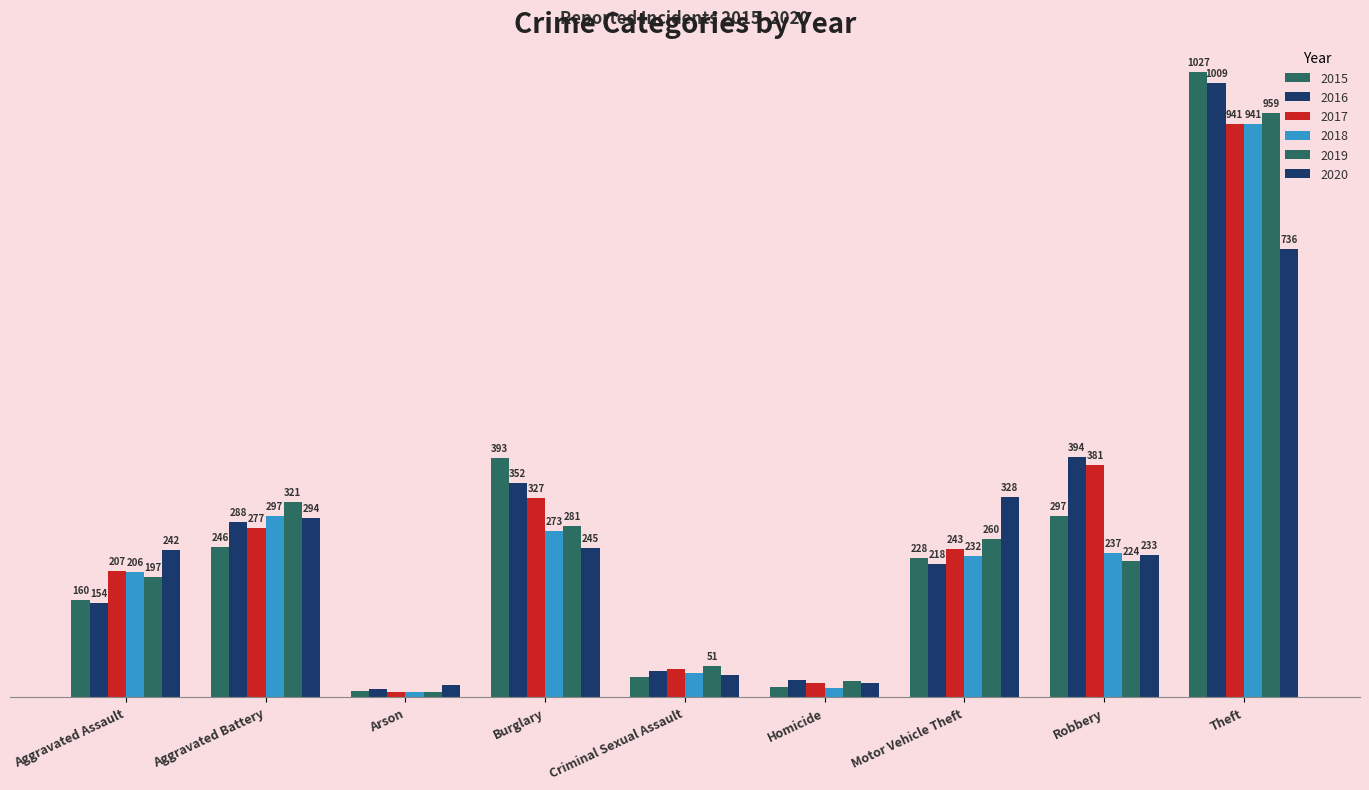

Where does the 2015 series first go above 228?

Aggravated Battery